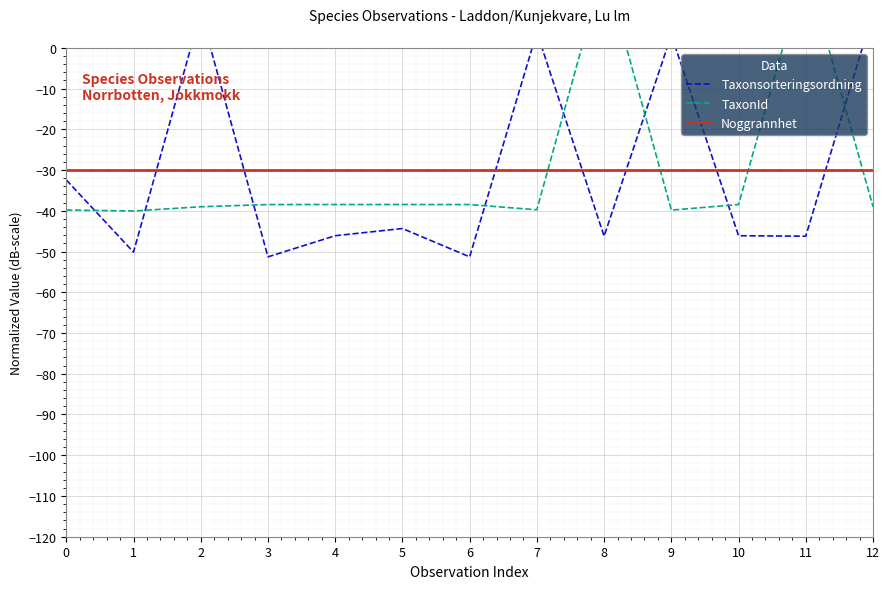

How many times do Taxonsorteringsordning and Noggrannhet cross each other?

7